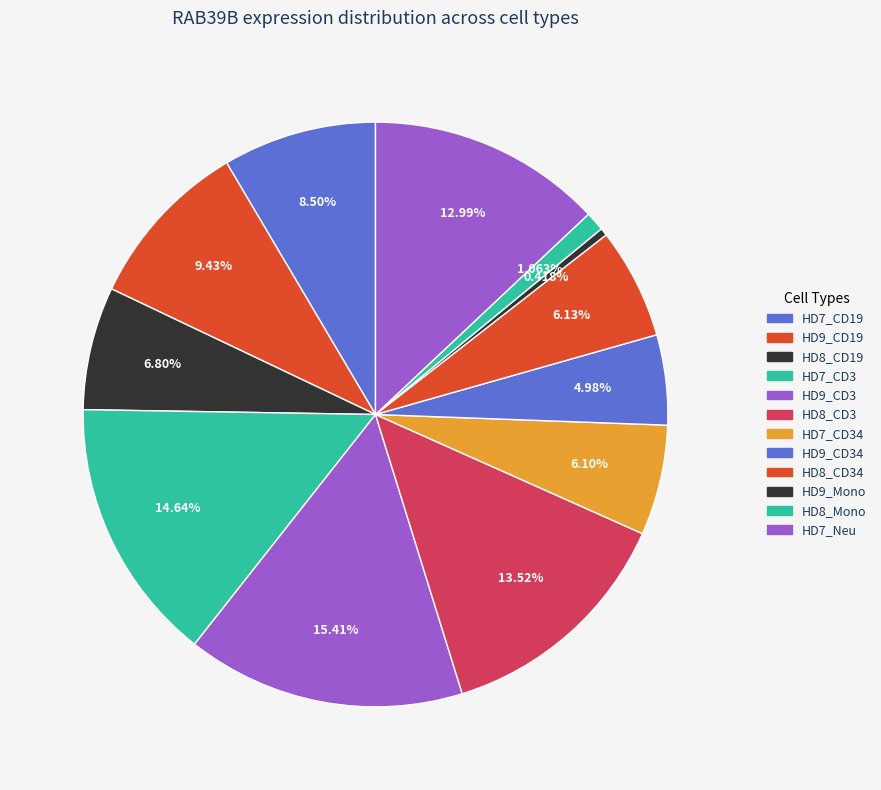

How many slices are in this pie chart?

12